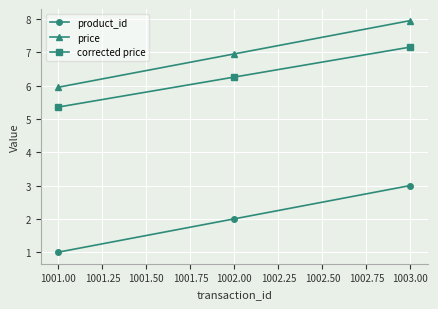

Which series has the largest total across all categories?

price